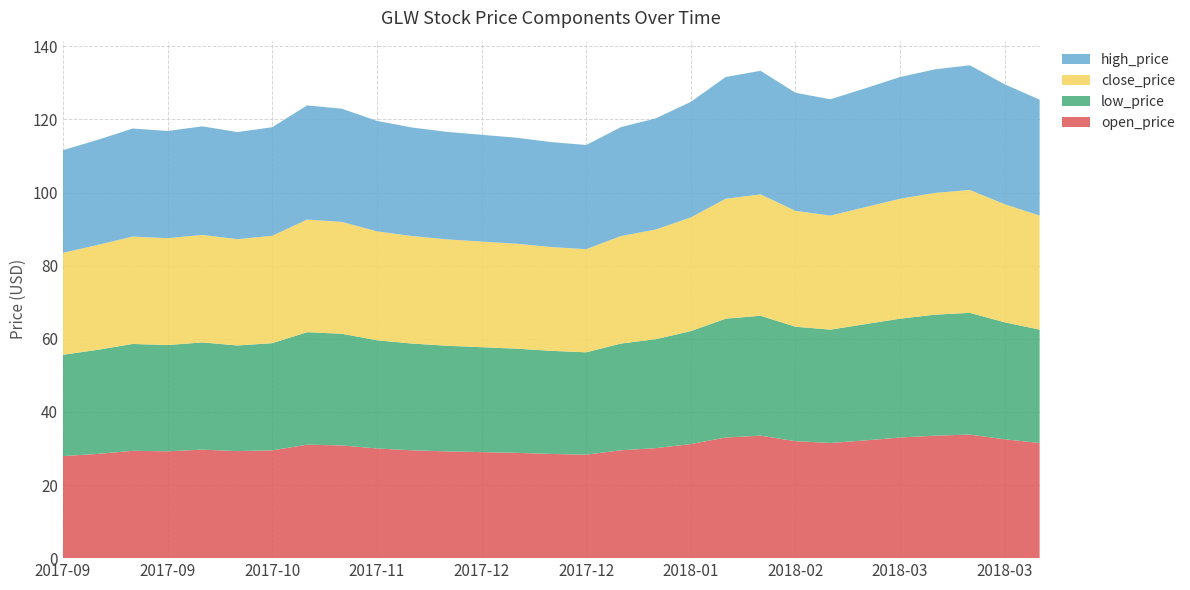

Reading left to right, extract all data points from this chart.

open_price: 27.9	28.5	29.4	29.2	29.7	29.3	29.5	31.0	30.8	30.0	29.5	29.2	29.0	28.8	28.5	28.3	29.5	30.1	31.2	33.0	33.5	32.0	31.5	32.2	33.0	33.5	33.8	32.5	31.5
low_price: 27.7	28.5	29.2	29.1	29.3	28.9	29.3	30.8	30.5	29.6	29.2	28.9	28.7	28.5	28.2	28.0	29.2	29.8	30.9	32.5	32.8	31.3	31.0	31.8	32.5	33.1	33.3	32.0	31.0
close_price: 27.9	28.7	29.4	29.2	29.4	29.1	29.4	30.8	30.6	29.8	29.4	29.1	28.9	28.7	28.4	28.2	29.4	30.0	31.1	32.8	33.2	31.7	31.2	32.0	32.8	33.3	33.6	32.3	31.2
high_price: 28.1	28.8	29.6	29.3	29.7	29.3	29.7	31.2	31.0	30.2	29.7	29.4	29.2	29.0	28.7	28.5	29.8	30.4	31.6	33.3	33.8	32.3	31.8	32.5	33.3	33.8	34.1	32.8	31.7